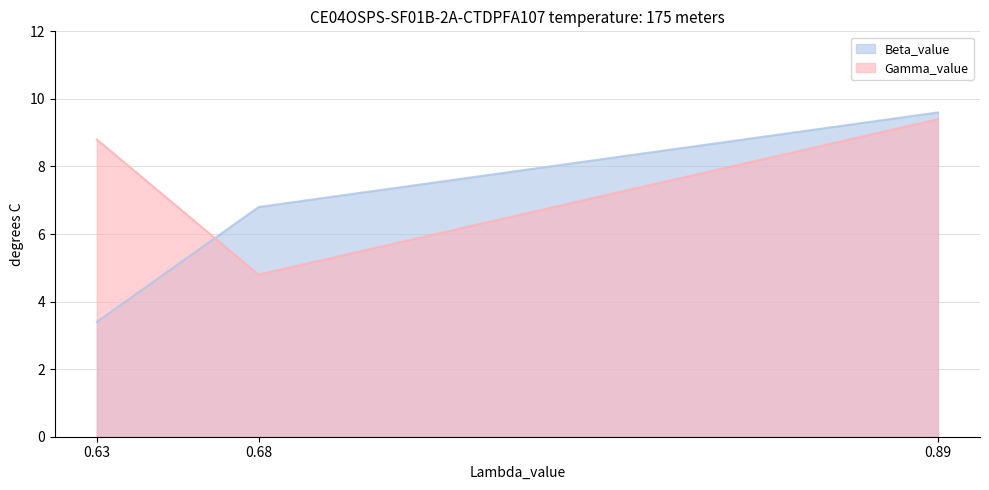

Rank the series at 0.63 from lowest to highest value.

Beta_value, Gamma_value